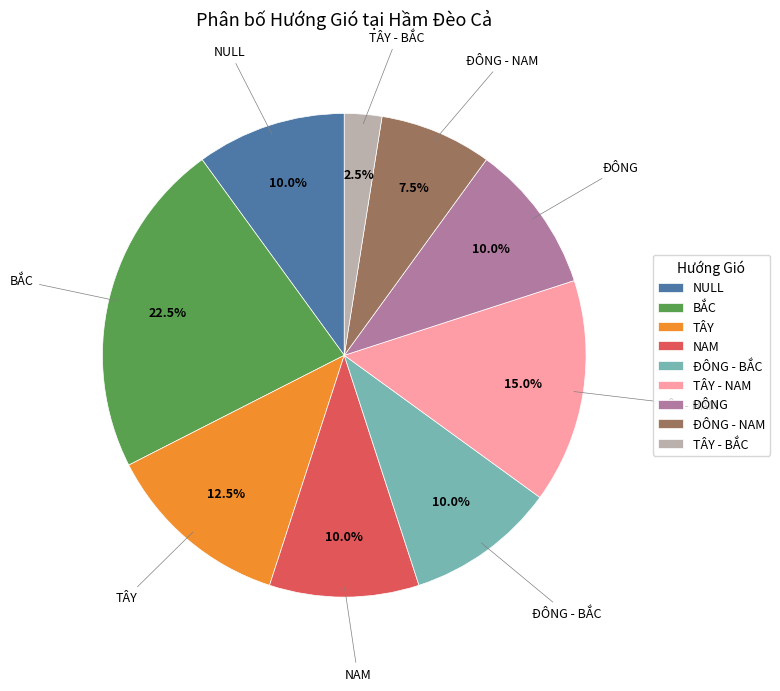

To the nearest percent, what portion does ĐÔNG - BẮC represent?

10%